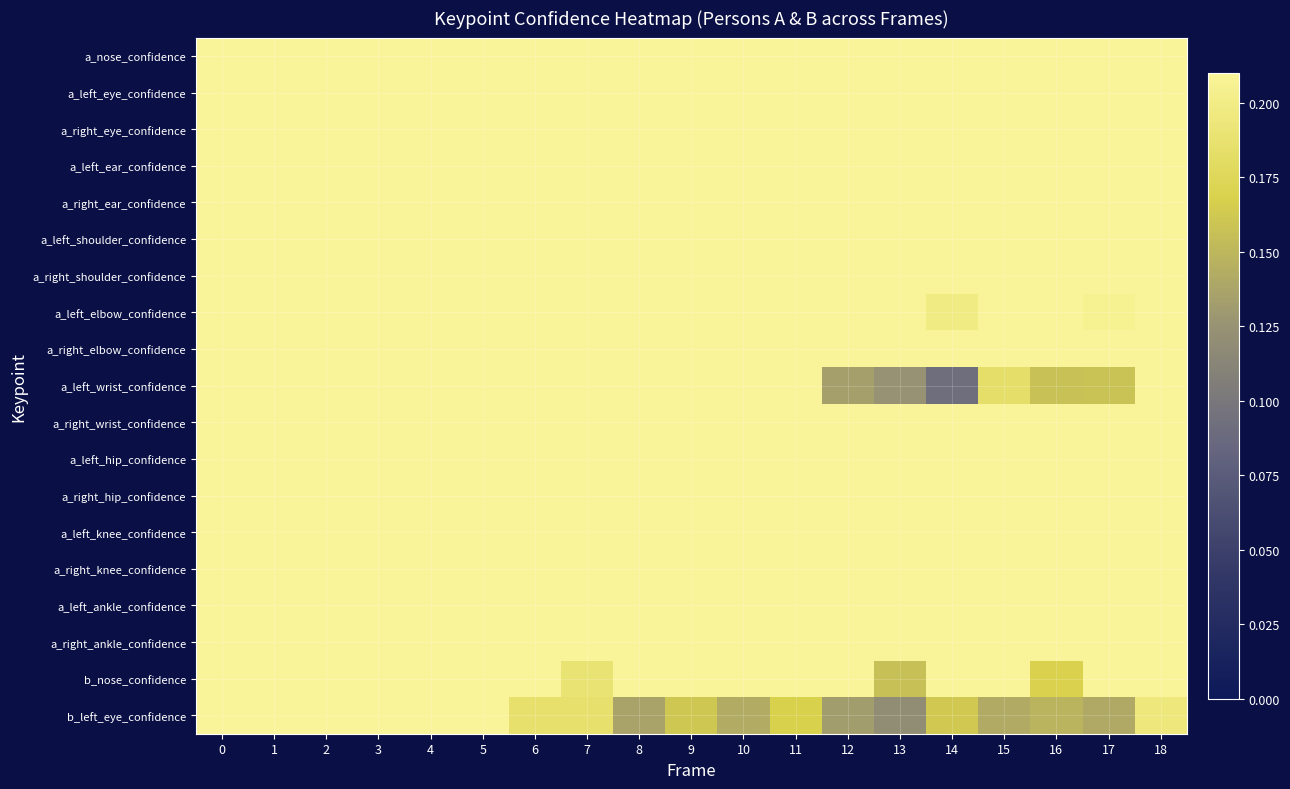

At which category is the sum across all series the highest?

4